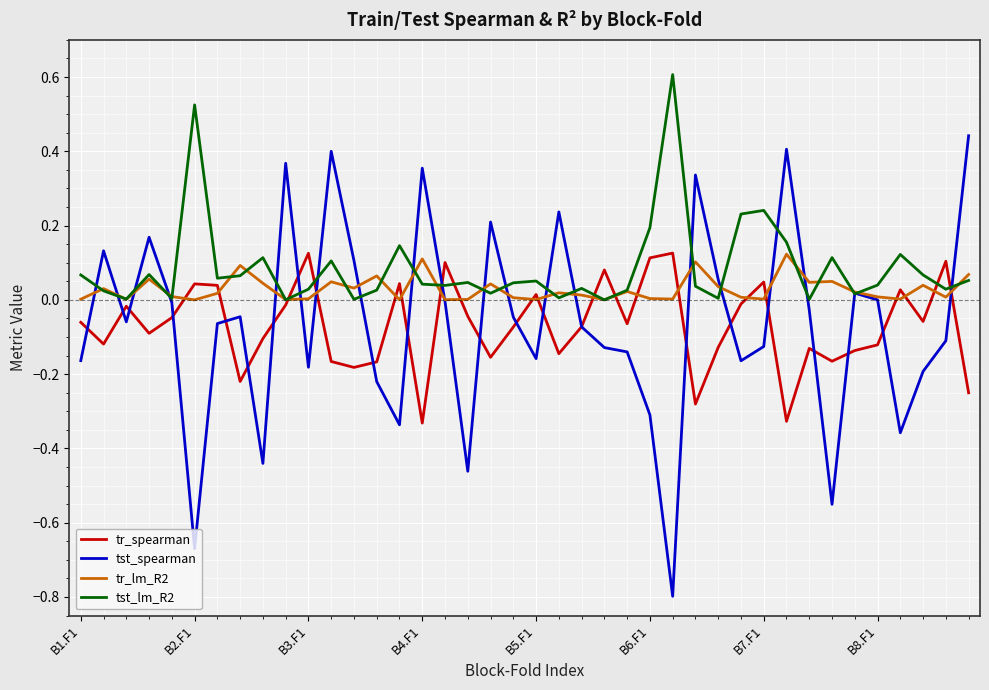

Which series has the largest range (max minus min)?

tst_spearman